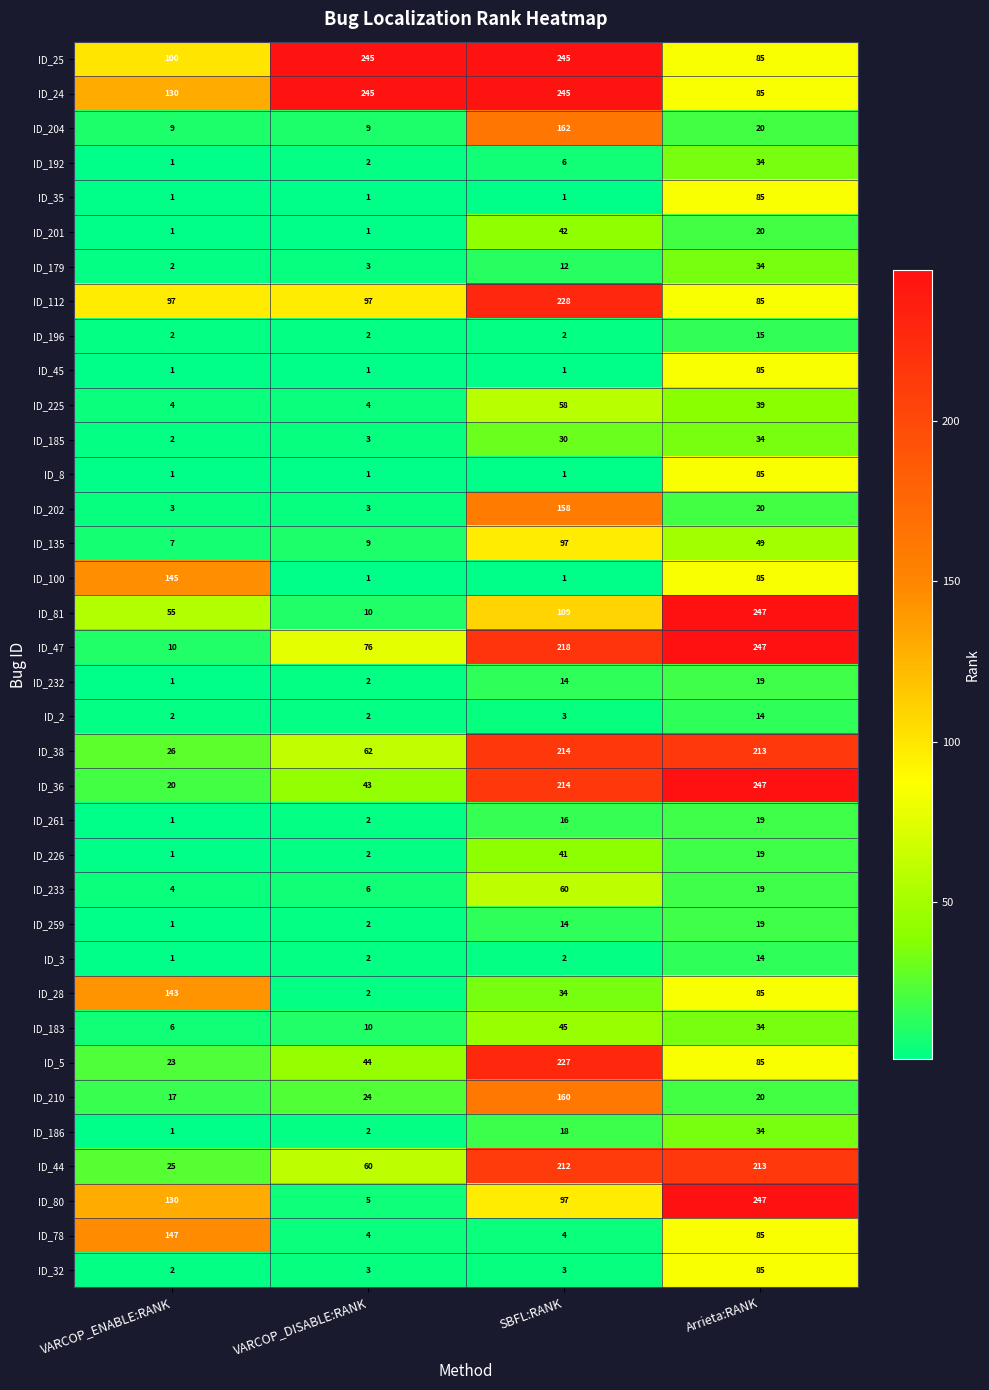

List the labels in order of ID_185 value, smallest first.

VARCOP_ENABLE:RANK, VARCOP_DISABLE:RANK, SBFL:RANK, Arrieta:RANK